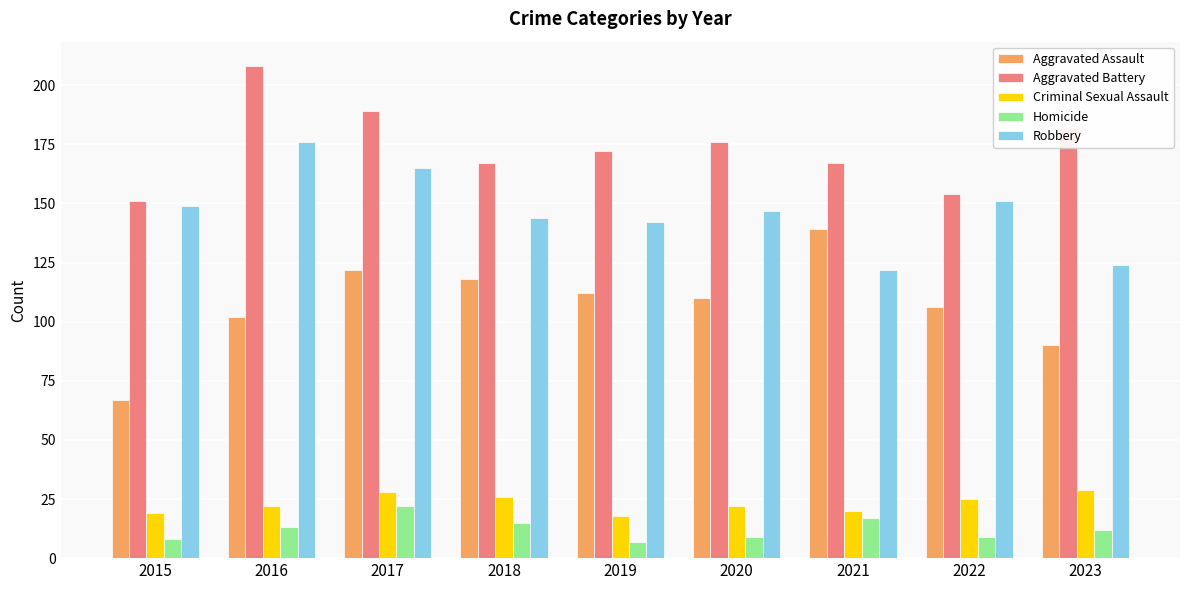

What is the difference between the maximum and minimum values in the Criminal Sexual Assault series?

11